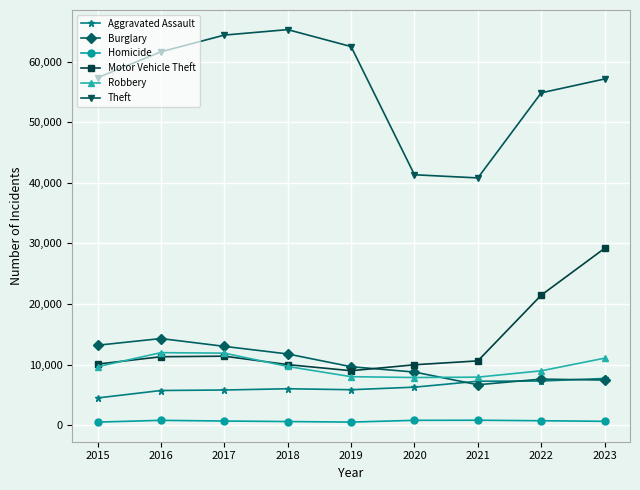

The Robbery series shows 15229 at 2023. True or false?

False